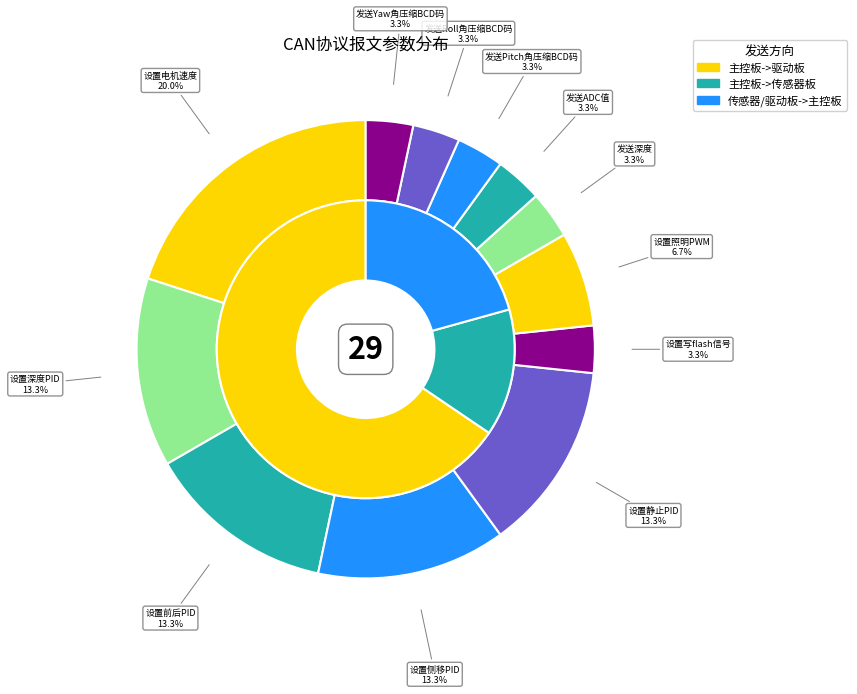

To the nearest percent, what portion does 发送Pitch角压缩BCD码 represent?

3%